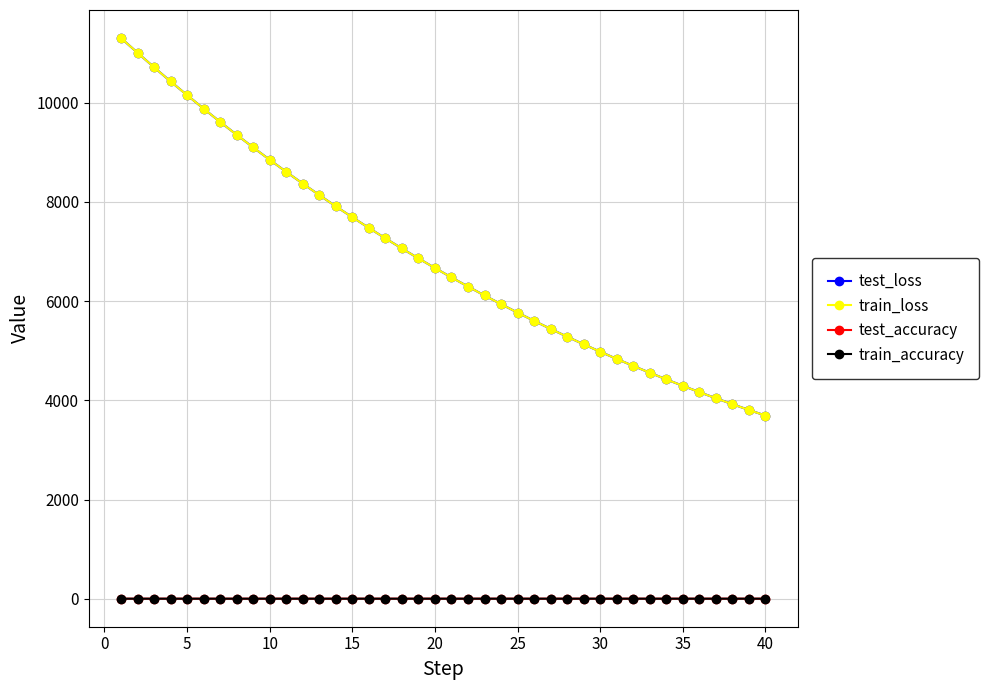

At how many categories does at least one series exceed 1187?

40